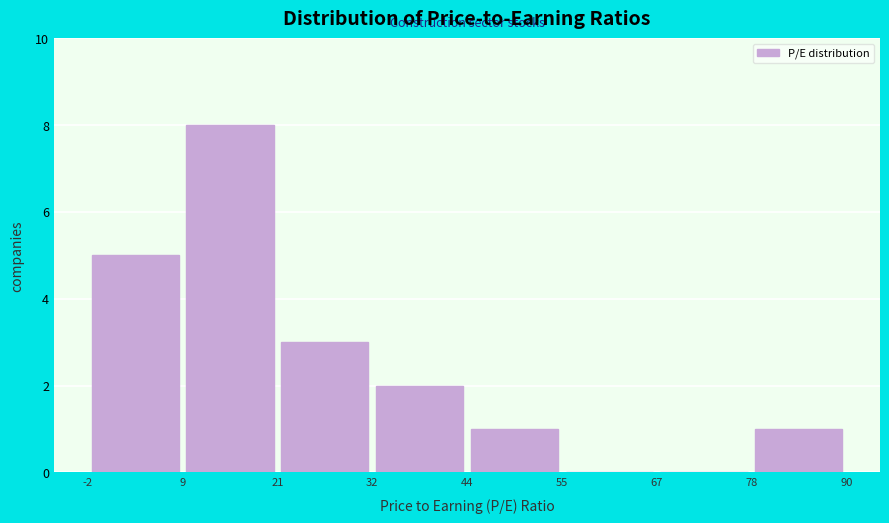

Over which range of the x-axis is the bar tallest?

9 to 21